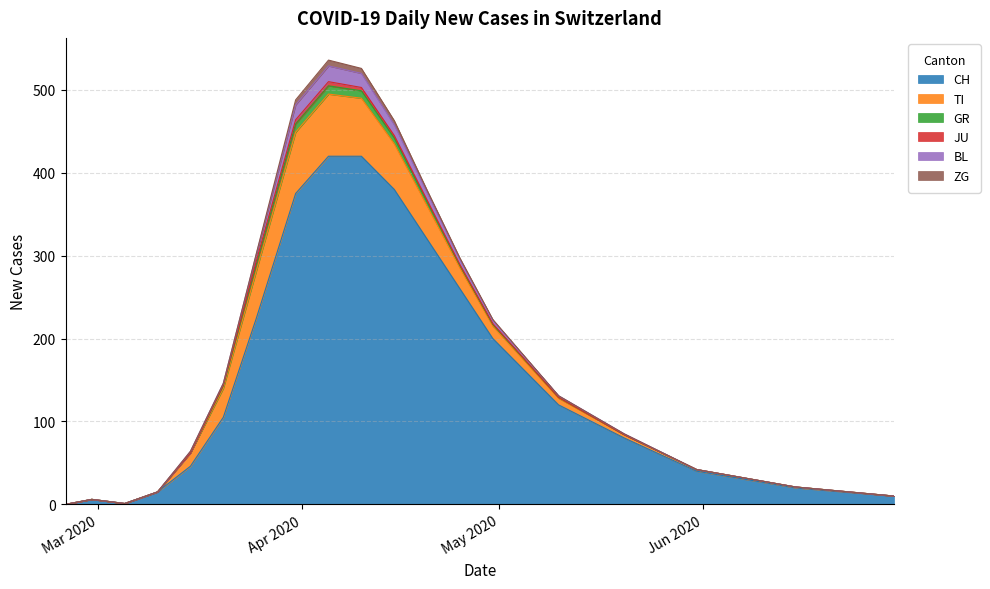

Reading left to right, what are all the values shown in this chart?

CH: 0	6	1	15	46	105	224	375	420	420	380	320	260	200	120	80	40	20	10
TI: 0	0	0	0	16	35	57	74	75	70	55	40	25	15	8	4	2	1	0
GR: 0	0	0	0	0	3	8	10	10	9	7	5	3	2	1	0	0	0	0
JU: 0	0	0	0	0	1	4	5	5	4	3	2	1	1	0	0	0	0	0
BL: 0	0	0	0	2	2	8	18	19	17	13	9	6	4	2	1	0	0	0
ZG: 0	0	0	0	0	0	1	6	7	6	5	3	2	1	0	0	0	0	0